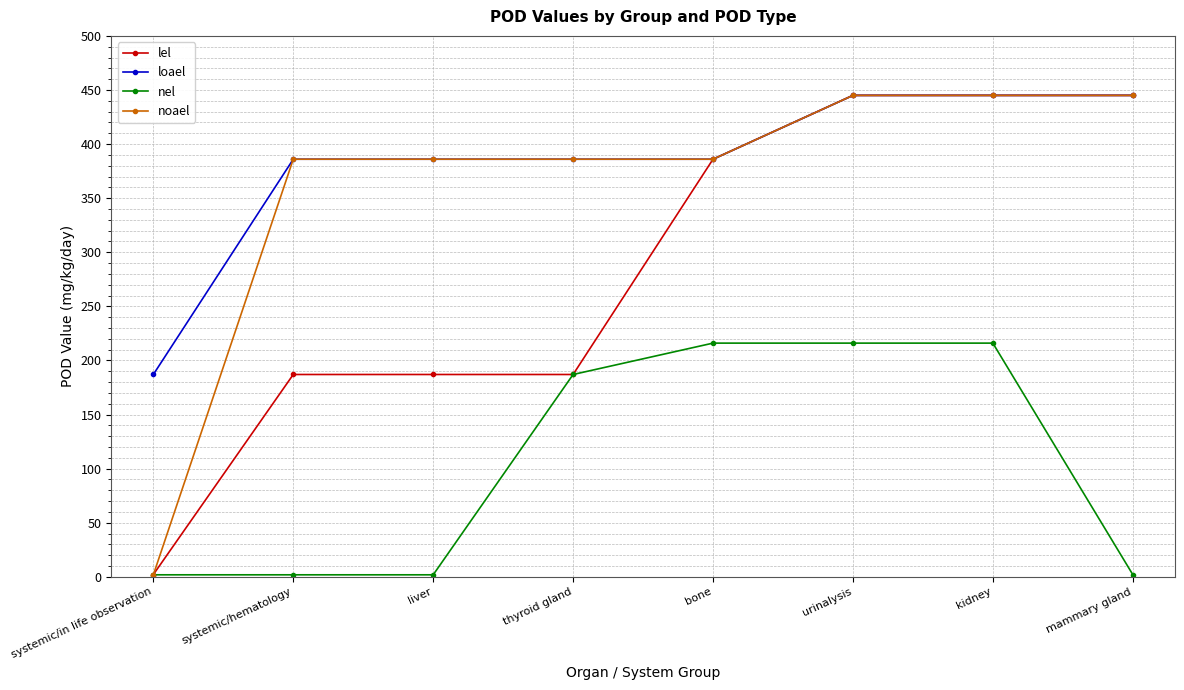

What is the spread (max minus min) of values at urinalysis?

229.0